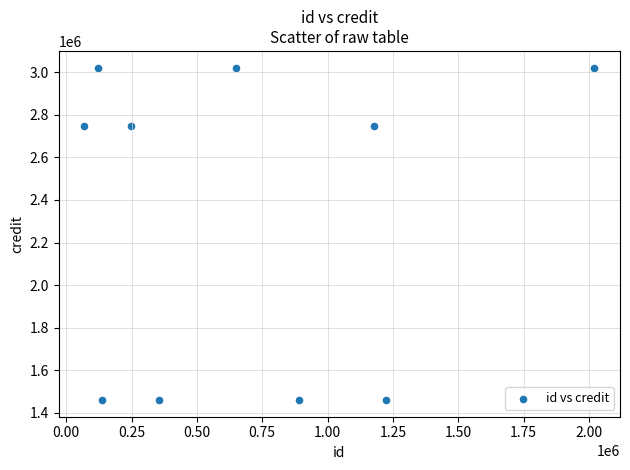

What is the range of Y values (max minus min)?

1562134